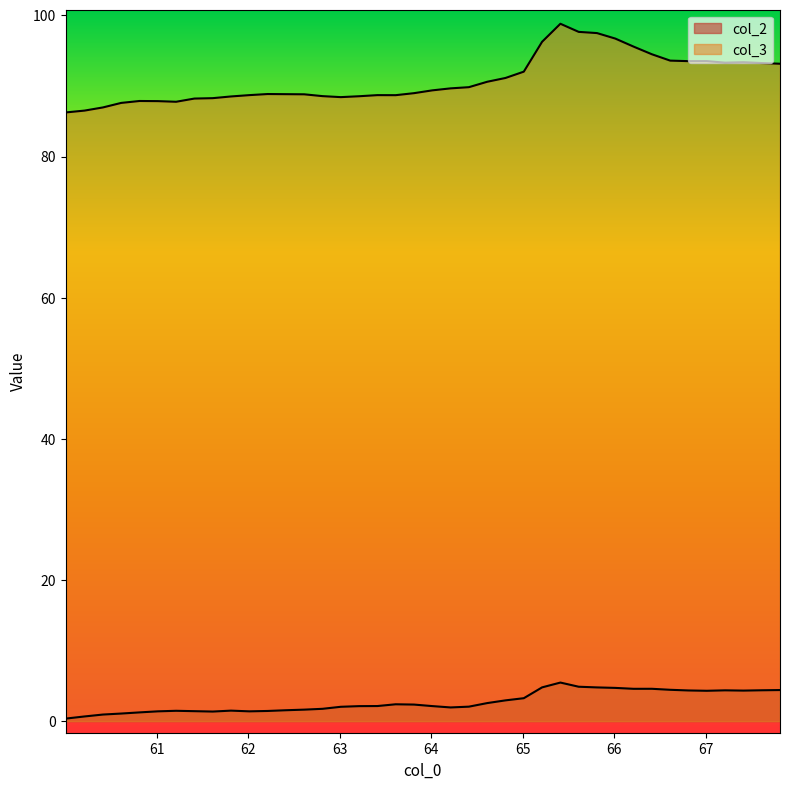

Is the value of col_3 at 60.811901 greater than the value of col_2 at 63.811199?

Yes